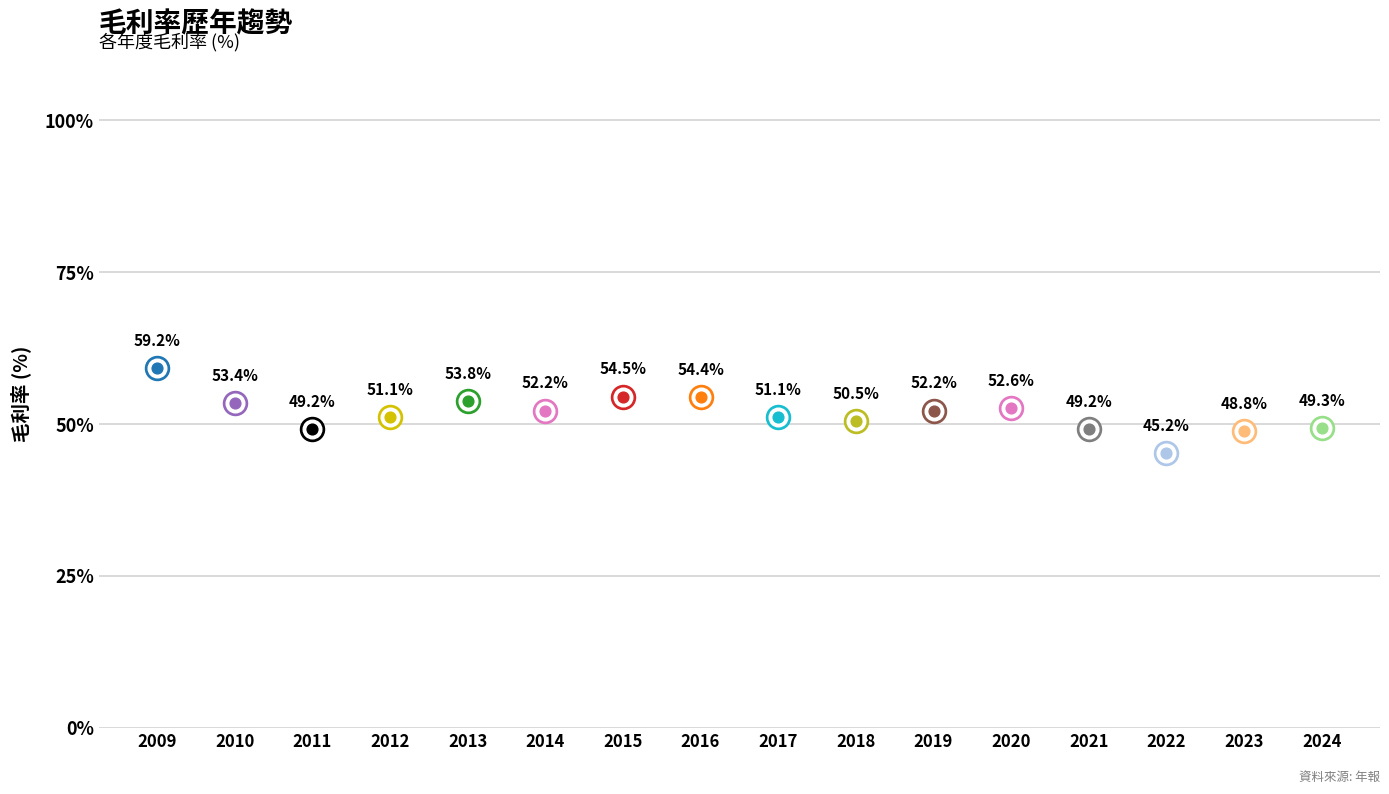

What is the change in value from 2017 to 2021?

-1.9